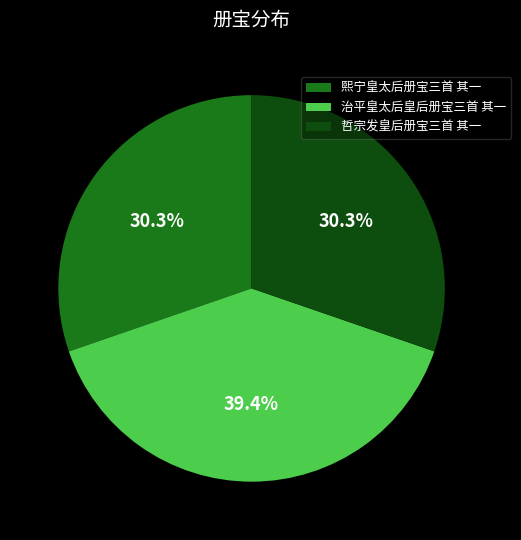

What portion of the pie excludes 治平皇太后皇后册宝三首 其一?

60.6%